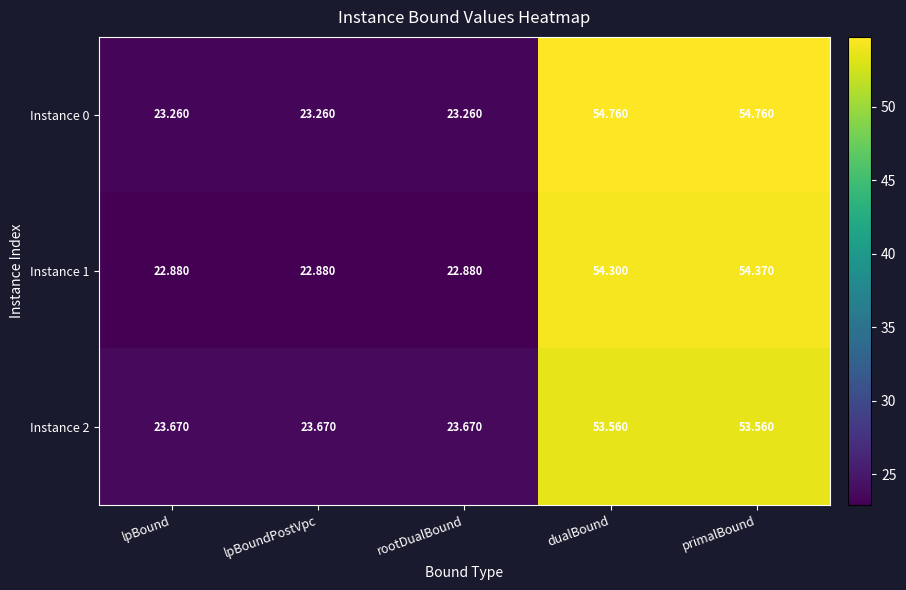

Rank the series by their maximum value, from highest to lowest.

Instance 0, Instance 1, Instance 2